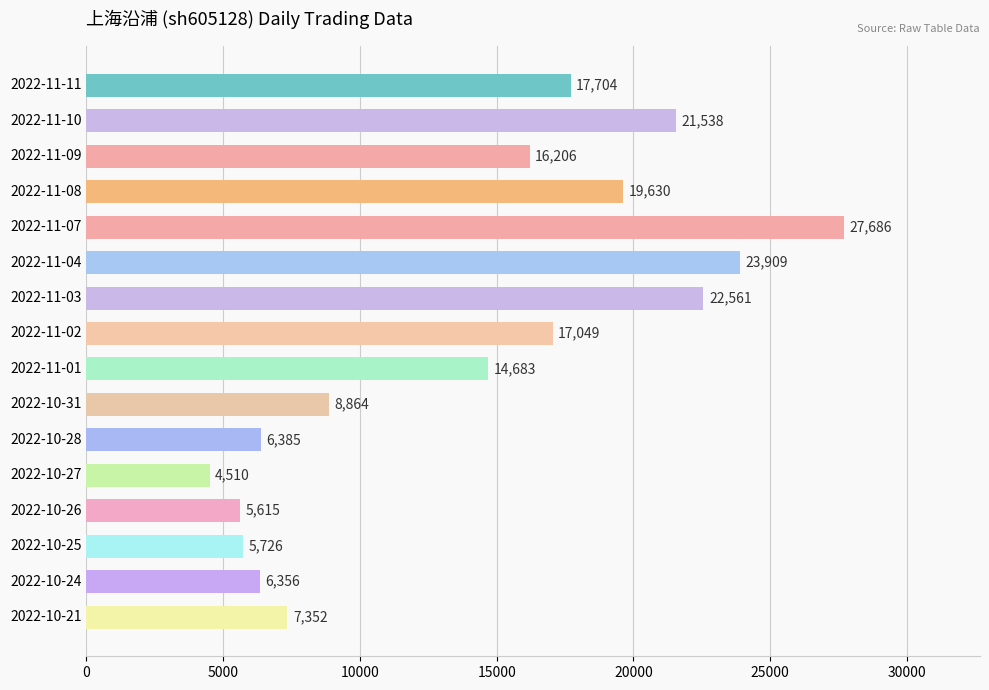

What value does the data have at 2022-10-27, to the nearest 50?

4500